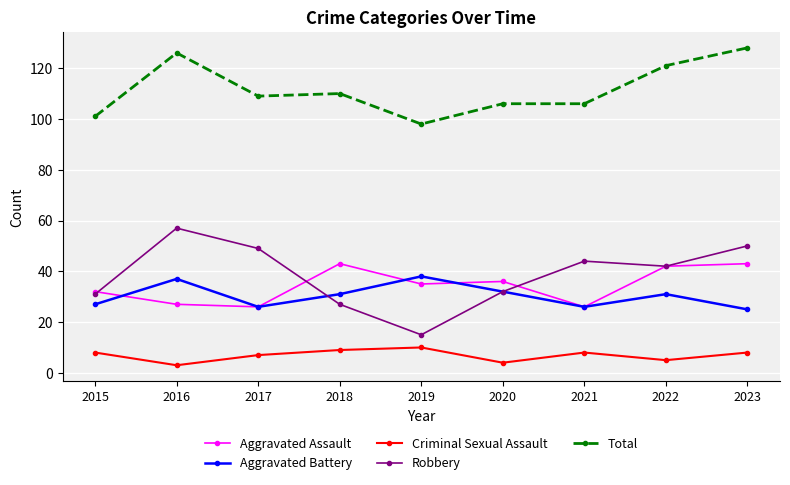

Where does the Aggravated Battery series first go above 31?

2016